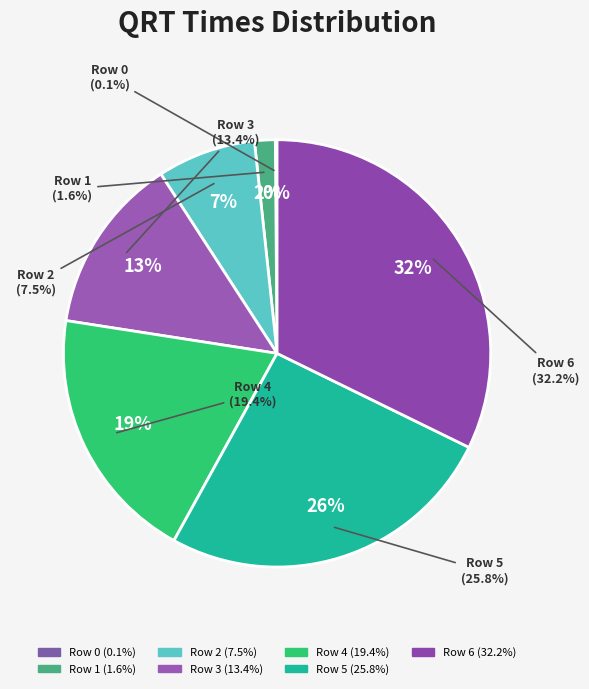

How many slices are in this pie chart?

7